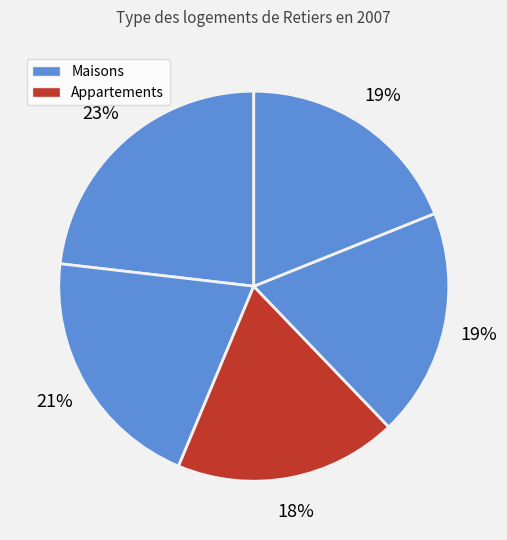

How many slices are in this pie chart?

5